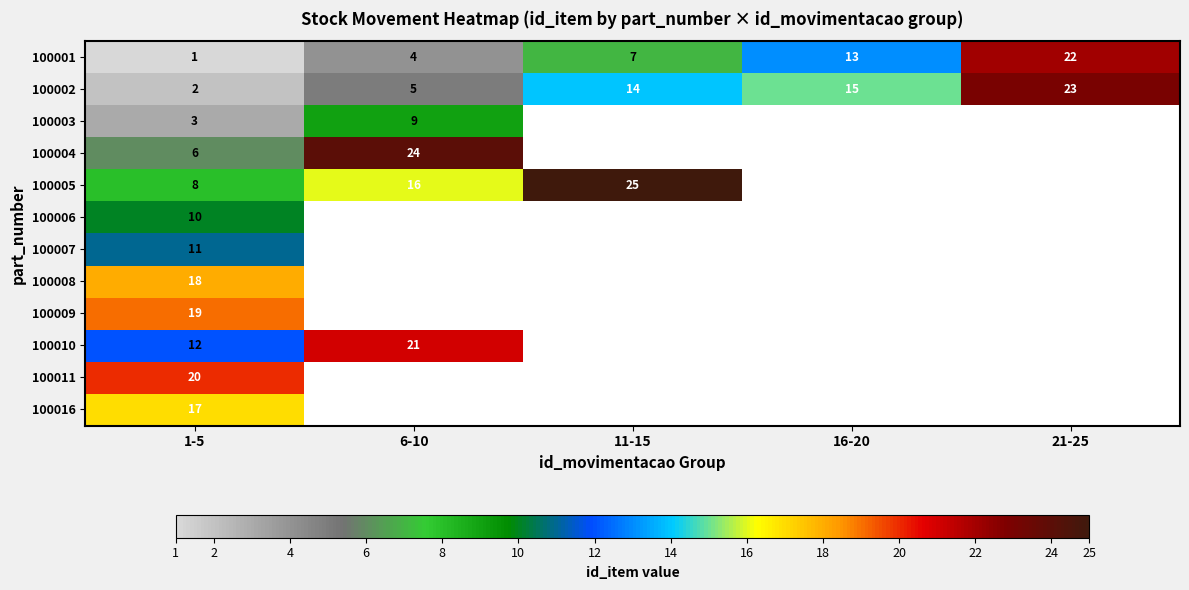

Is the value of 100016 at 1-5 greater than the value of 100010 at 1-5?

Yes